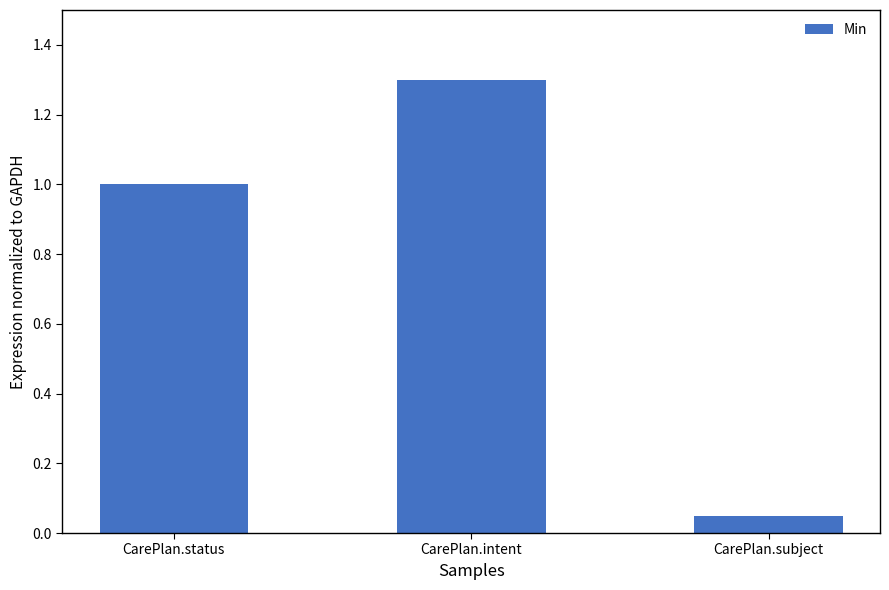

True or false: the data shows 0.0 at CarePlan.subject.

False